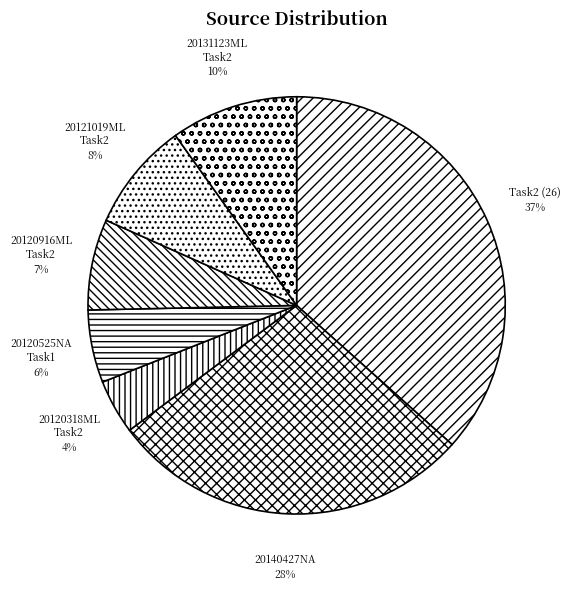

Combined, do 20131123ML Task2 and Task2 (26) account for over 50%?

No